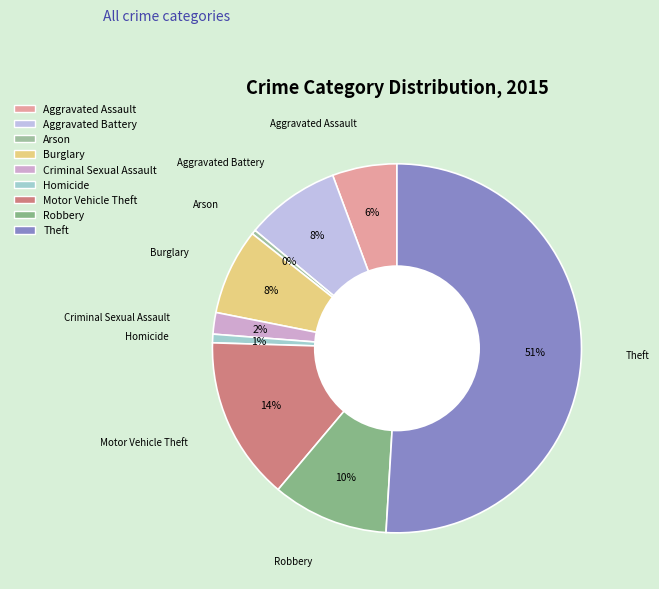

True or false: Robbery accounts for 10% of the total.

True